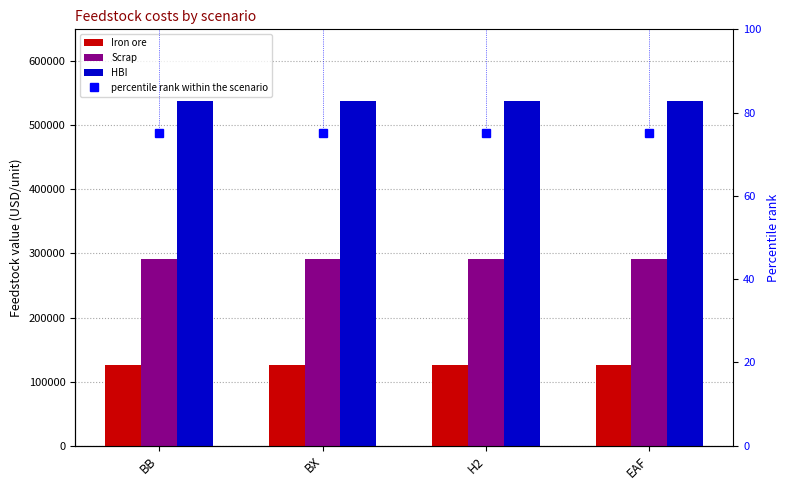

How many groups of bars are there?

4